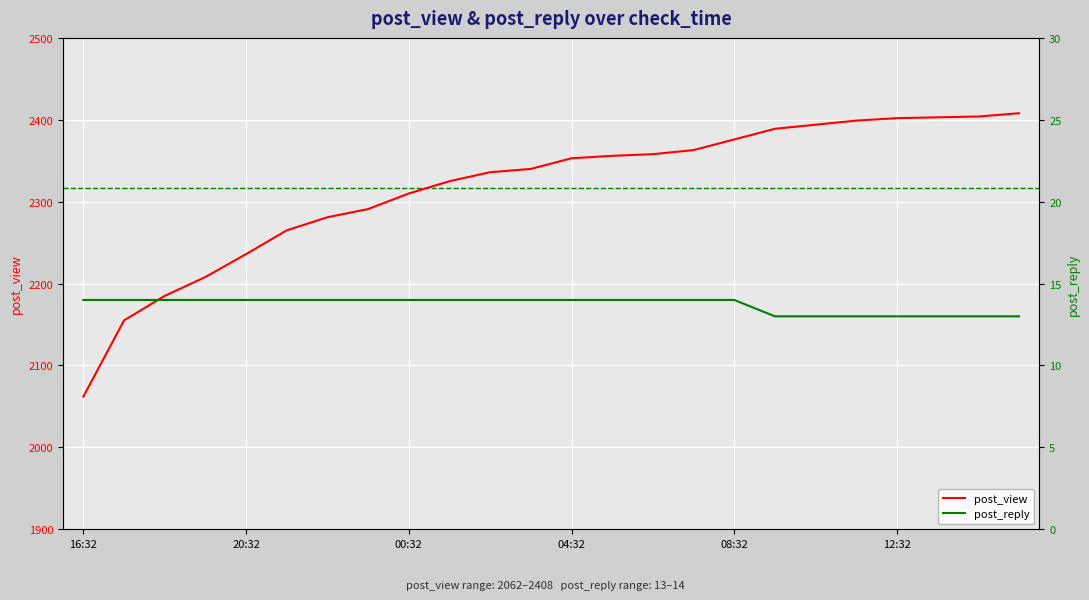

At how many categories does at least one series exceed 109?

24